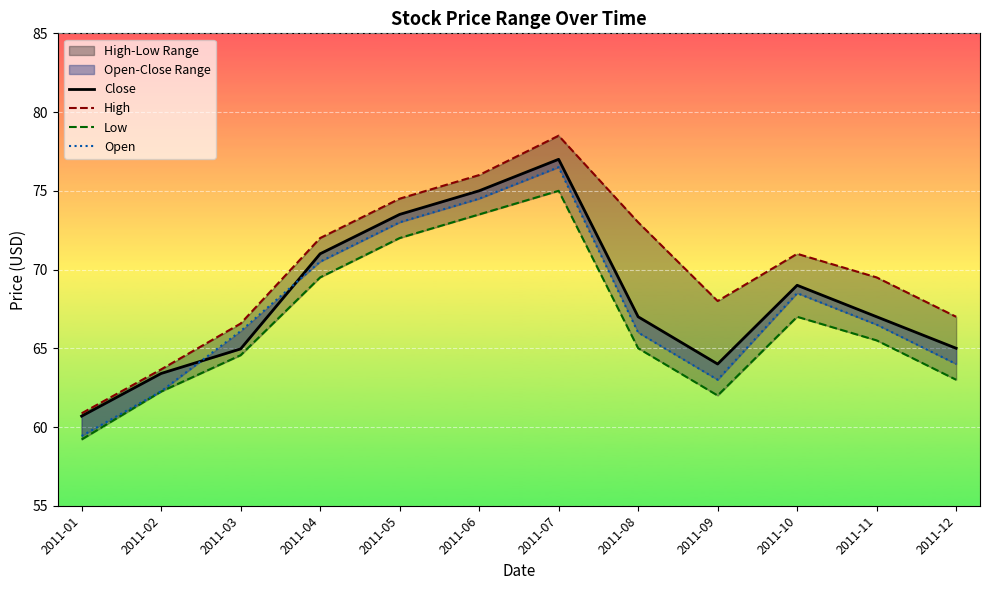

Where is the first local maximum for Open?

2011-07